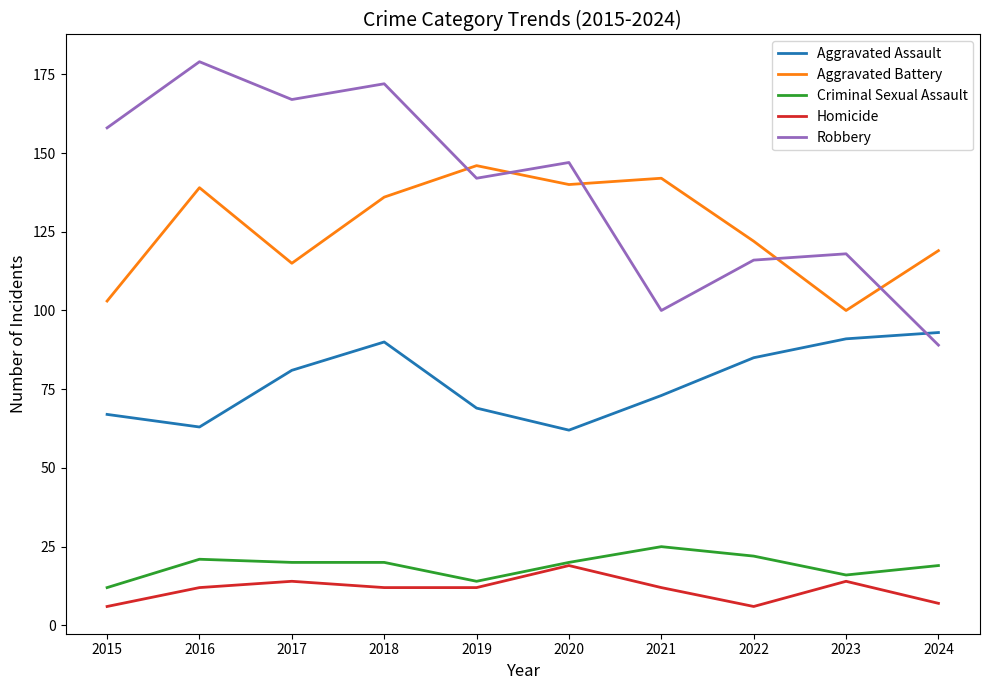

What is the highest value of the Criminal Sexual Assault series?

25